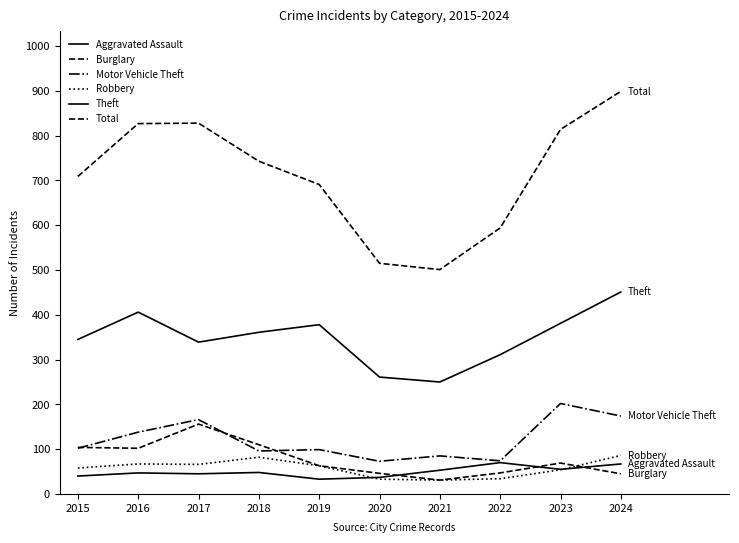

What is the difference between the highest and lowest values at 2016?

780